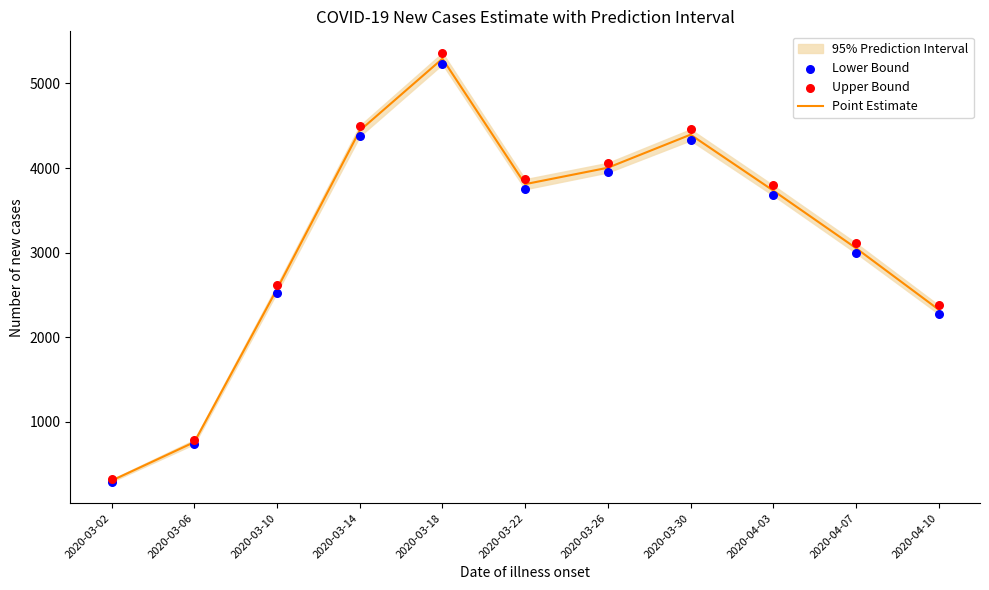

At how many categories does at least one series exceed 4832?

1